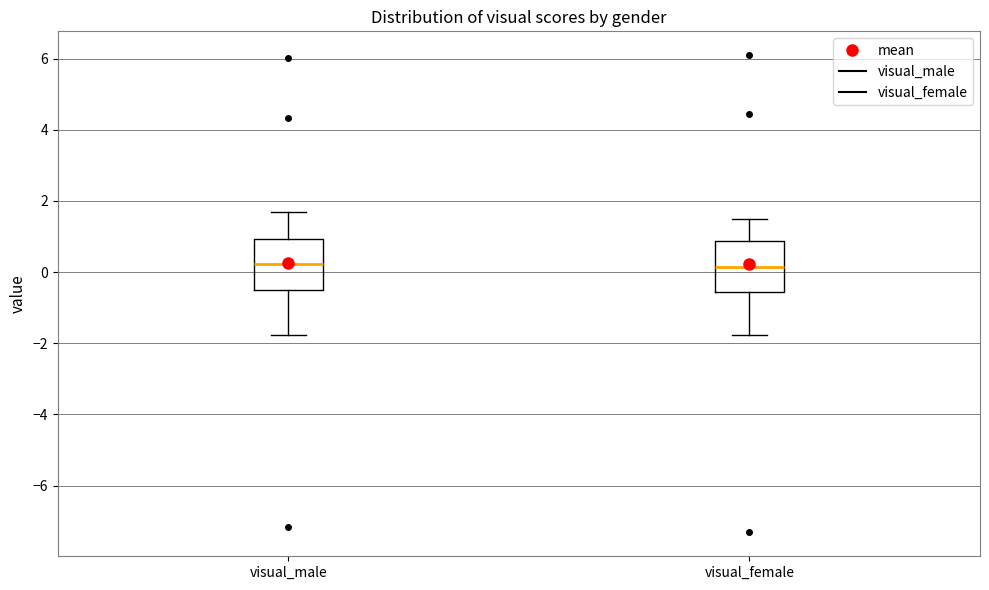

Reading left to right, read every box against the y-axis: the position of its median line, the range the box covers, and the ends of its whiskers. The values are not printed on the chart, so give them approximately, as read against the axis.

visual_male: median 0.2, box -0.6 to 1.0, whiskers -1.8 to 1.6
visual_female: median 0.2, box -0.6 to 0.8, whiskers -1.8 to 1.4